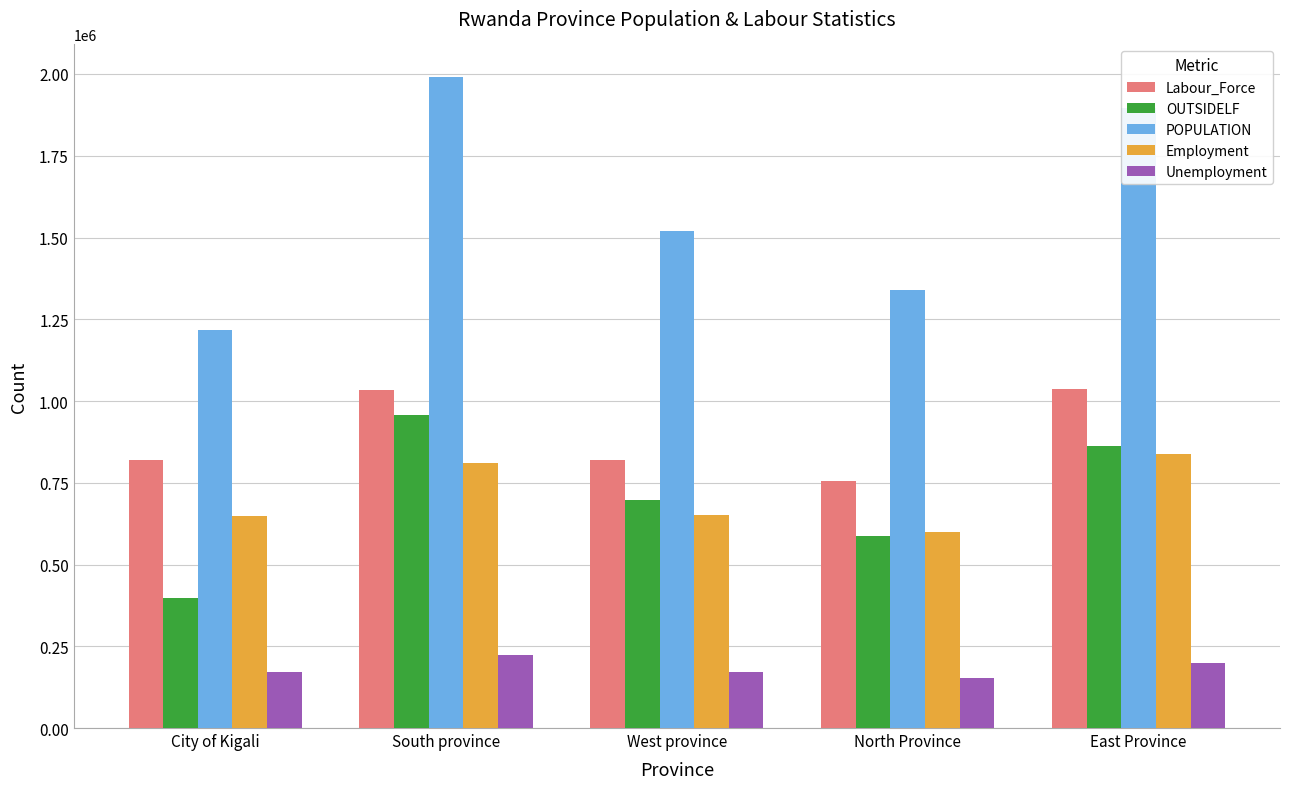

Are the bars grouped side by side (vs. stacked)?

Yes